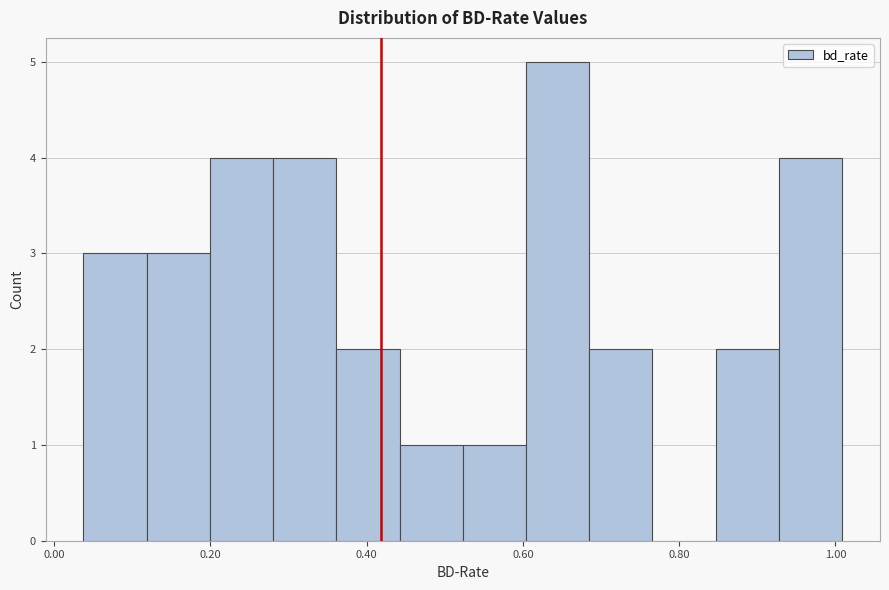

Reading left to right, transcribe this chart: for each bar, give the range it covers on the x-axis and its height. Neither the bar edges nor the heights are printed on the chart, so give them approximately, as read against the axes.

0.04 to 0.12: 3
0.12 to 0.20: 3
0.20 to 0.28: 4
0.28 to 0.36: 4
0.36 to 0.44: 2
0.44 to 0.52: 1
0.52 to 0.60: 1
0.60 to 0.68: 5
0.68 to 0.76: 2
0.76 to 0.84: 0
0.84 to 0.92: 2
0.92 to 1.00: 4